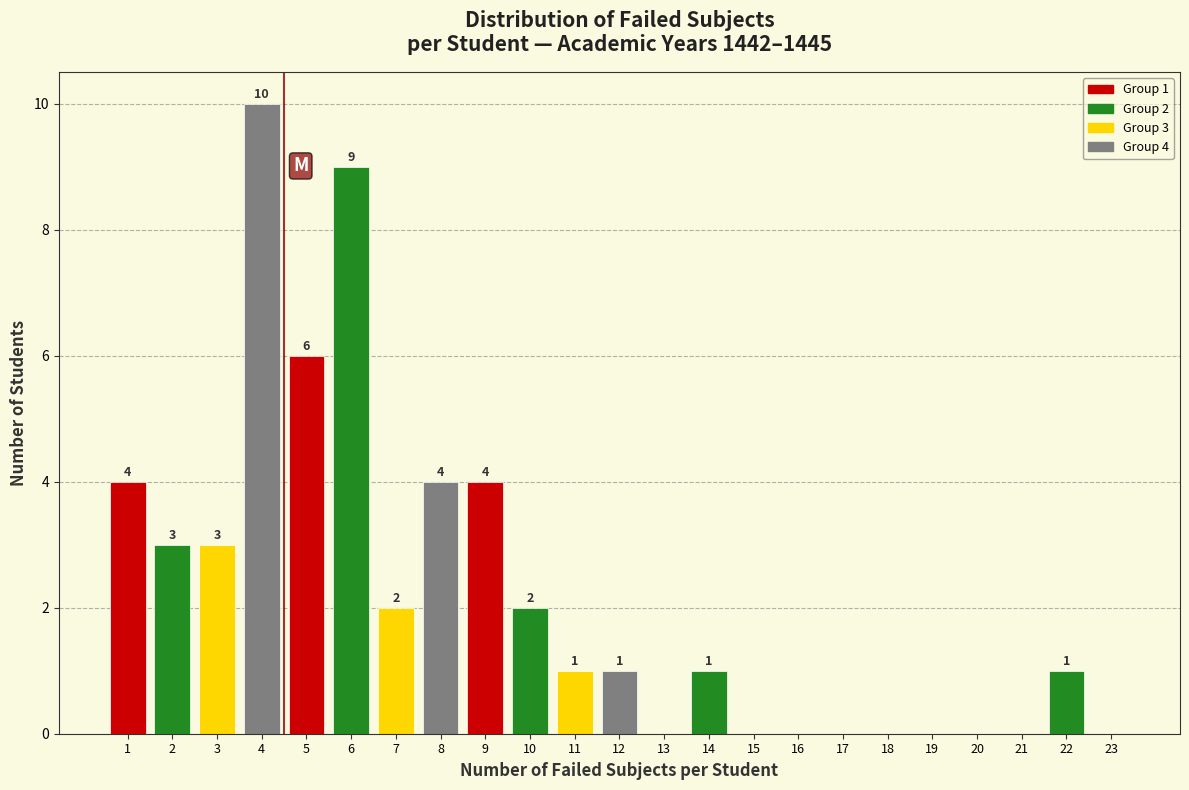

Reading right to left, transcribe all the data shown in this chart.

23=0	22=1	21=0	20=0	19=0	18=0	17=0	16=0	15=0	14=1	13=0	12=1	11=1	10=2	9=4	8=4	7=2	6=9	5=6	4=10	3=3	2=3	1=4